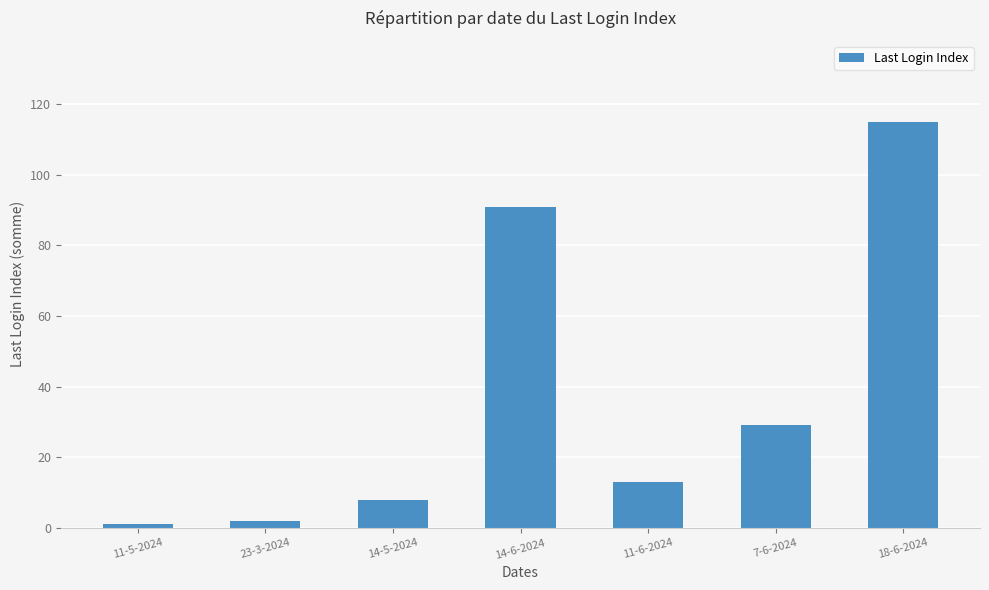

What position from the right is 23-3-2024?

6